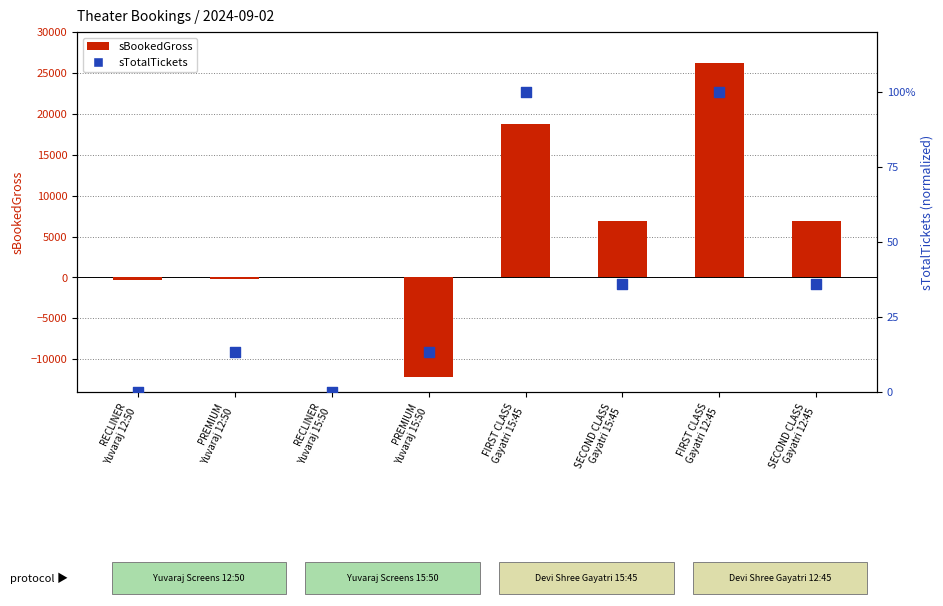

Which series has the largest total across all categories?

sBookedGross